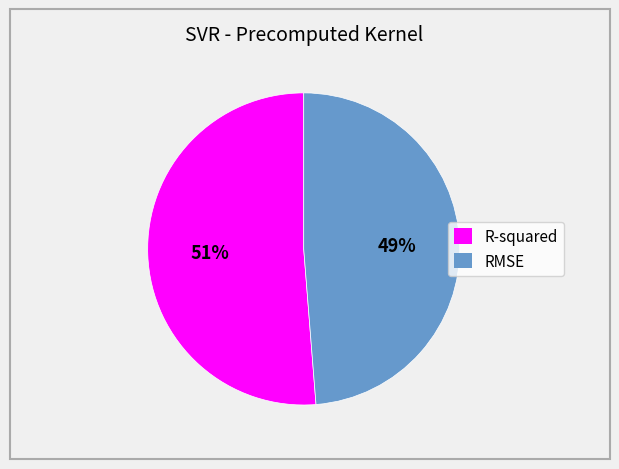

To the nearest percent, what is the combined percentage of RMSE and R-squared?

100%